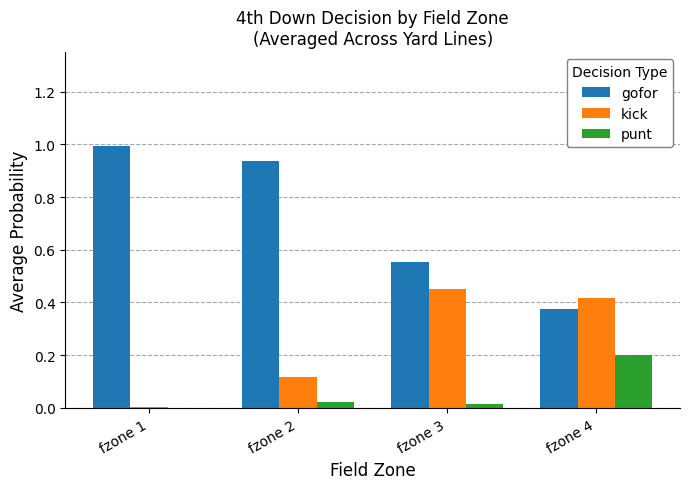

Is the value of gofor at fzone 4 greater than the value of punt at fzone 3?

Yes